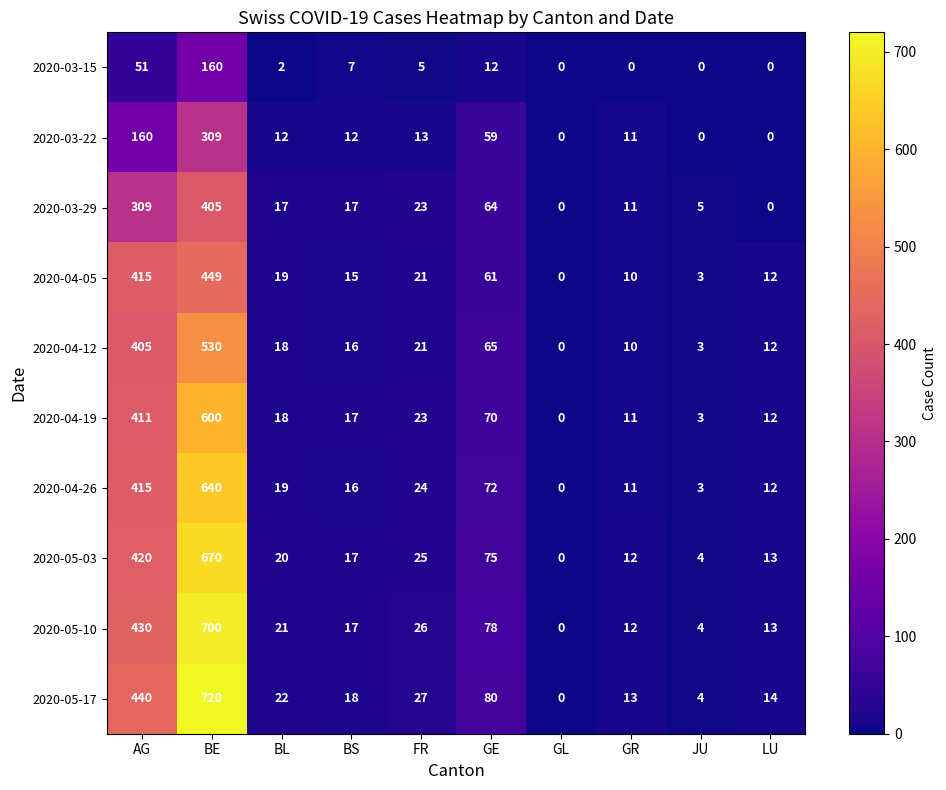

What is the sum of all 2020-04-05 values?

1005